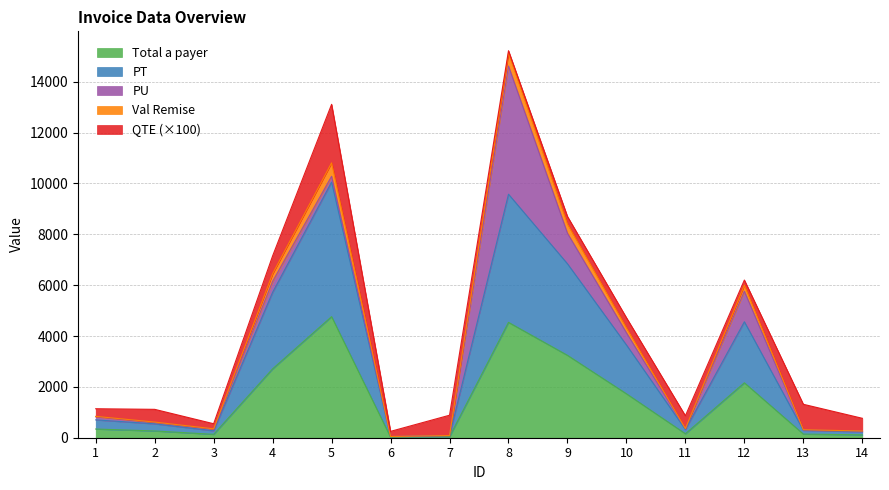

What is the sum of all Total a payer values?

20348.2